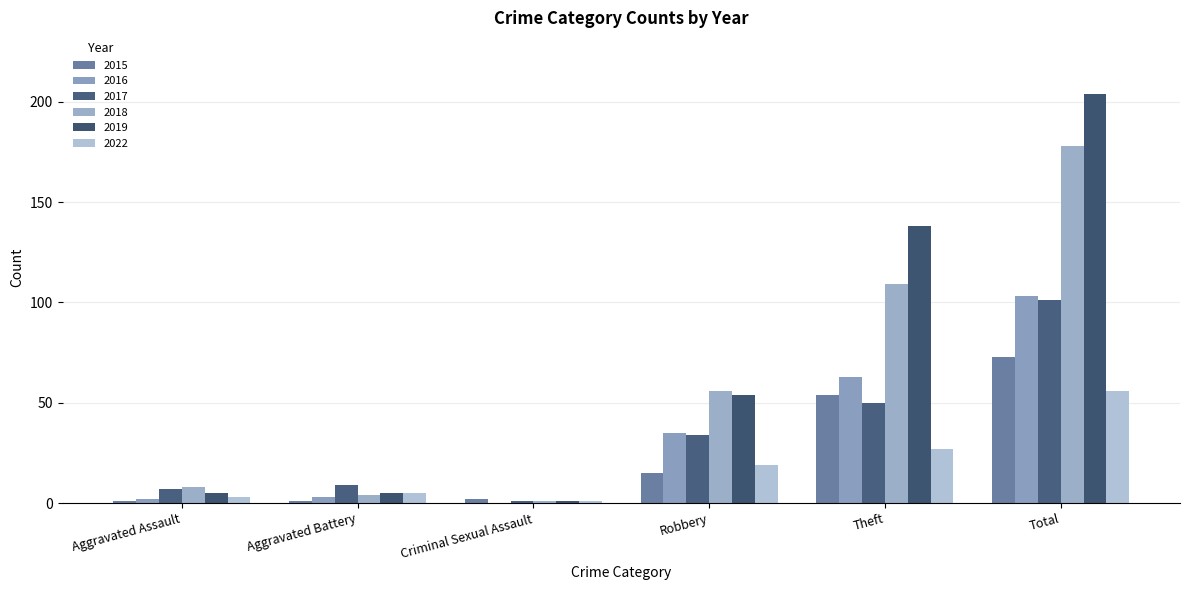

Which label corresponds to the largest value in the chart?

Total